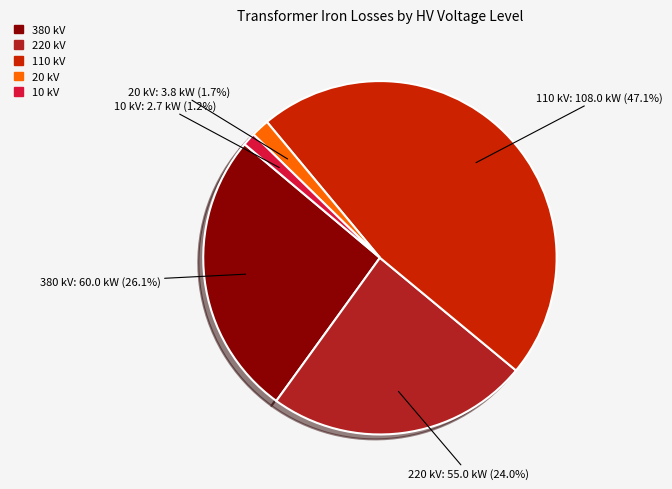

What percentage is NOT represented by 380 kV?

73.9%